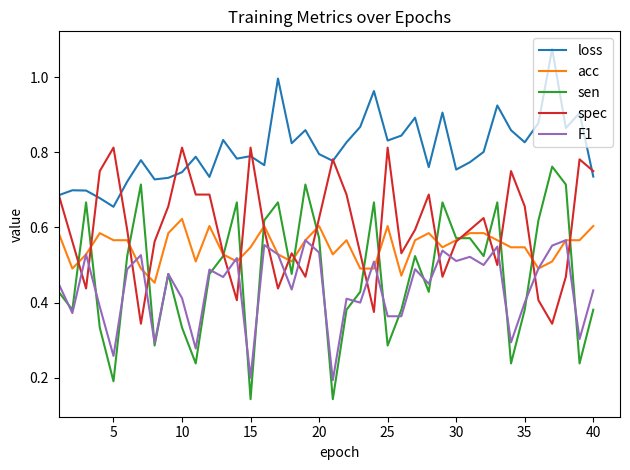

How many sen values are between 0 and 1?

40